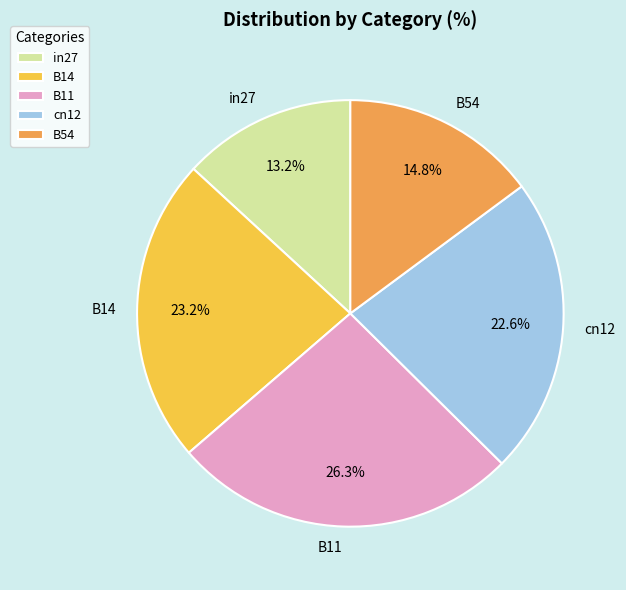

To the nearest percent, what percentage of the pie is B14?

23%